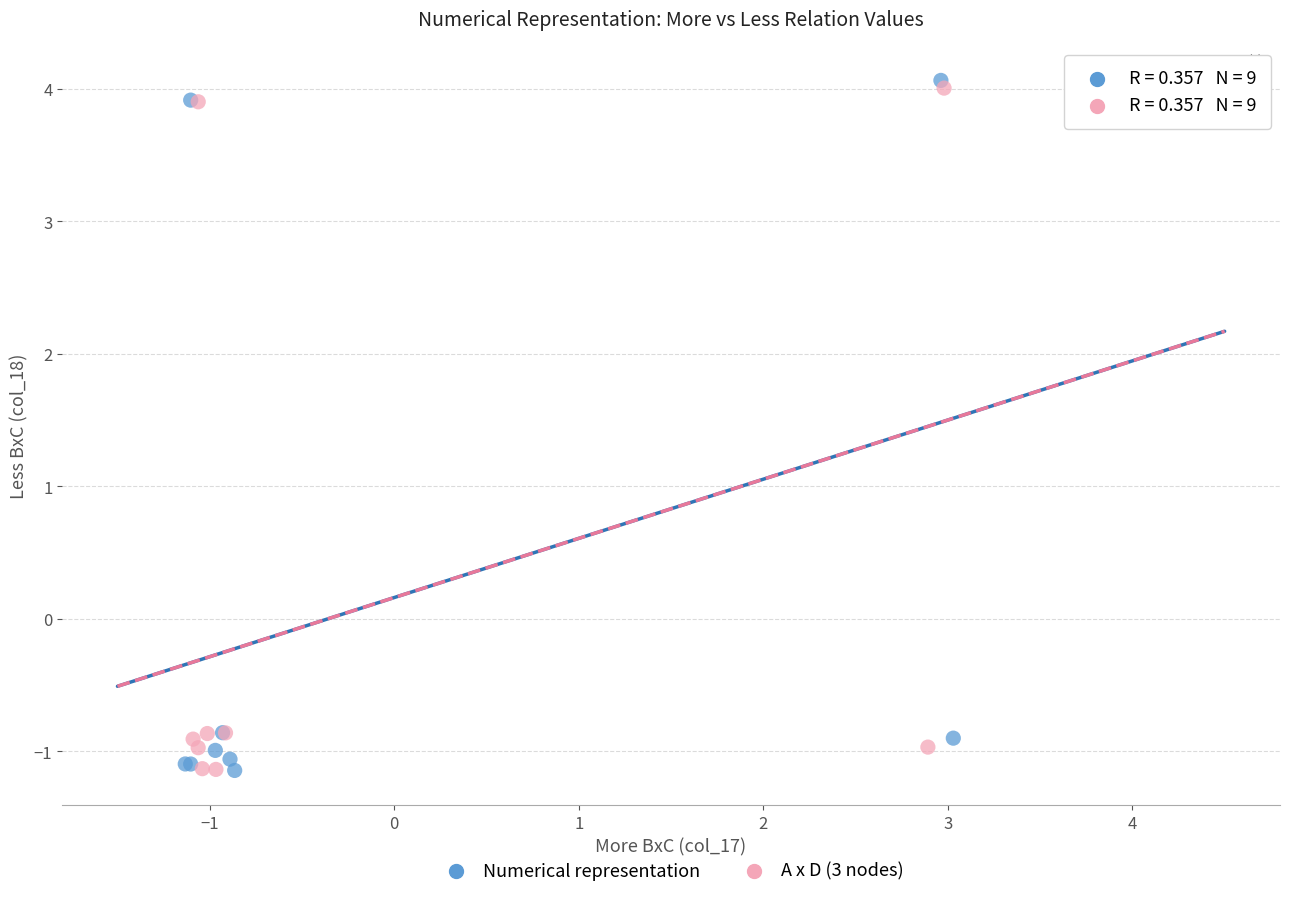

Which series has the widest spread of Y values?

Numerical representation